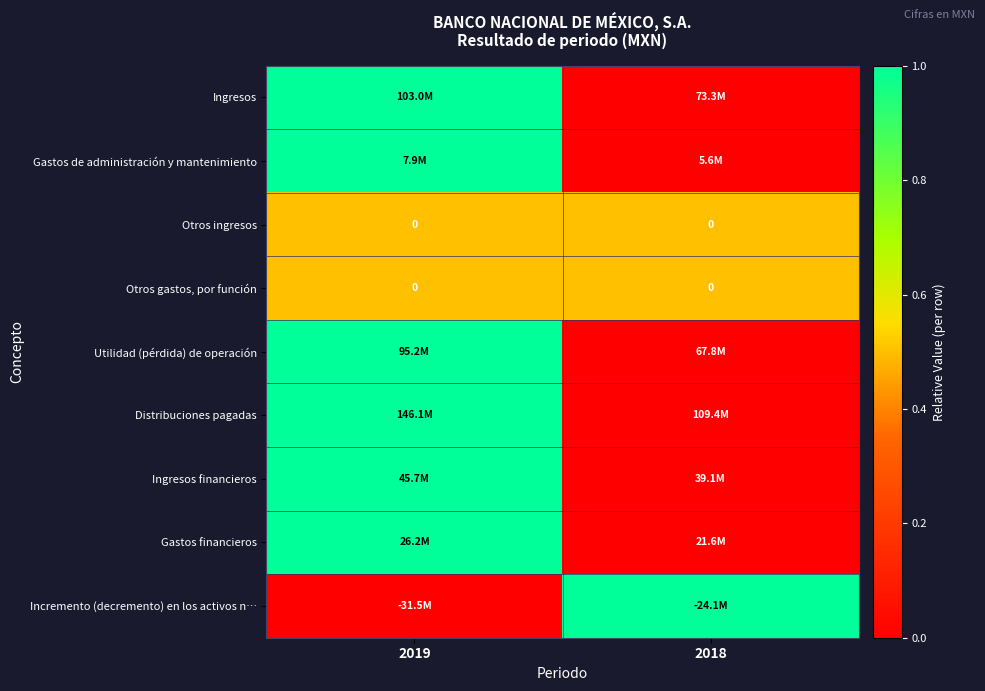

The value of Otros ingresos at 2018 is 0. True or false?

True